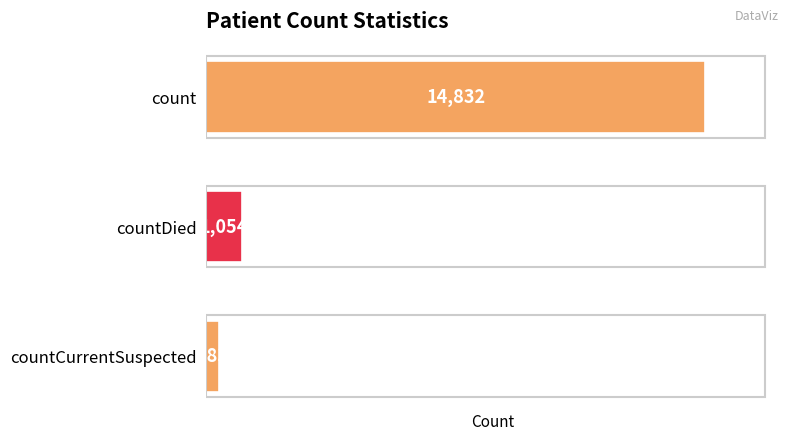

Reading bottom to top, what are all the values shown in this chart?

countCurrentSuspected=383	countDied=1054	count=14832